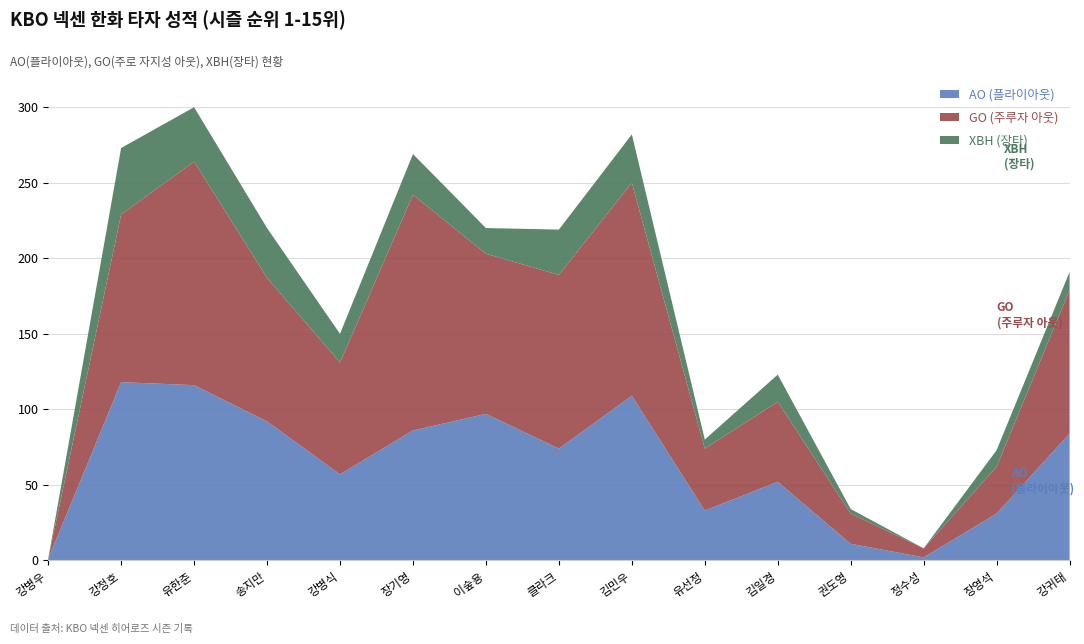

Reading left to right, list all the values displayed in this chart.

AO: 1=1	2=118	3=116	4=92	5=57	6=86	7=97	8=74	9=109	10=33	11=52	12=11	13=2	14=31	15=84
GO: 1=0	2=111	3=148	4=95	5=74	6=156	7=106	8=115	9=141	10=41	11=53	12=20	13=6	14=31	15=95
XBH: 1=0	2=44	3=36	4=33	5=19	6=27	7=17	8=30	9=32	10=6	11=18	12=3	13=0	14=11	15=12